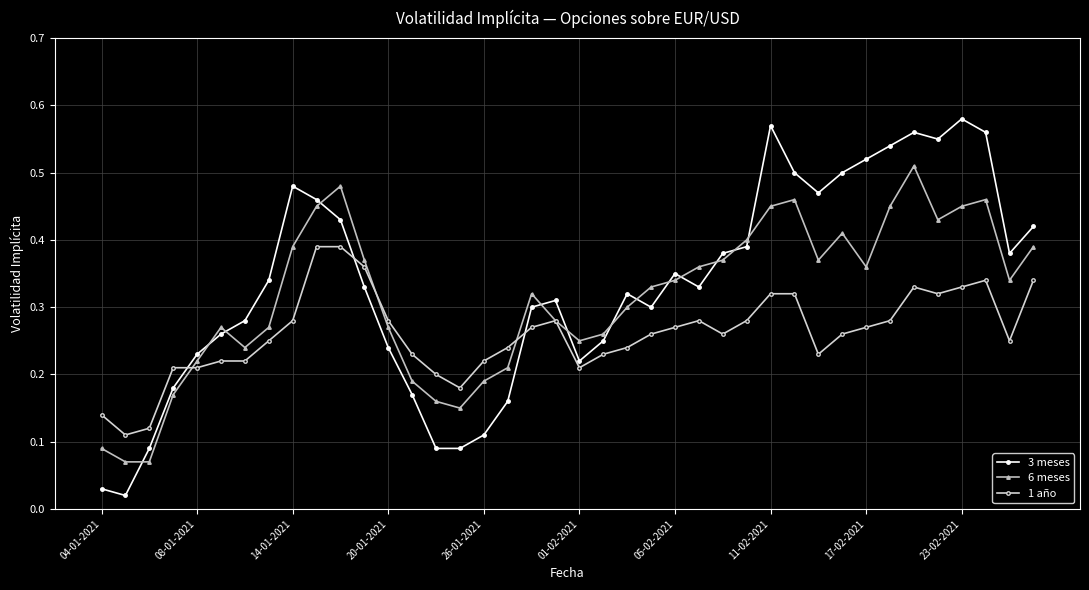

List the series in order of their peak value, highest first.

3 meses, 6 meses, 1 año